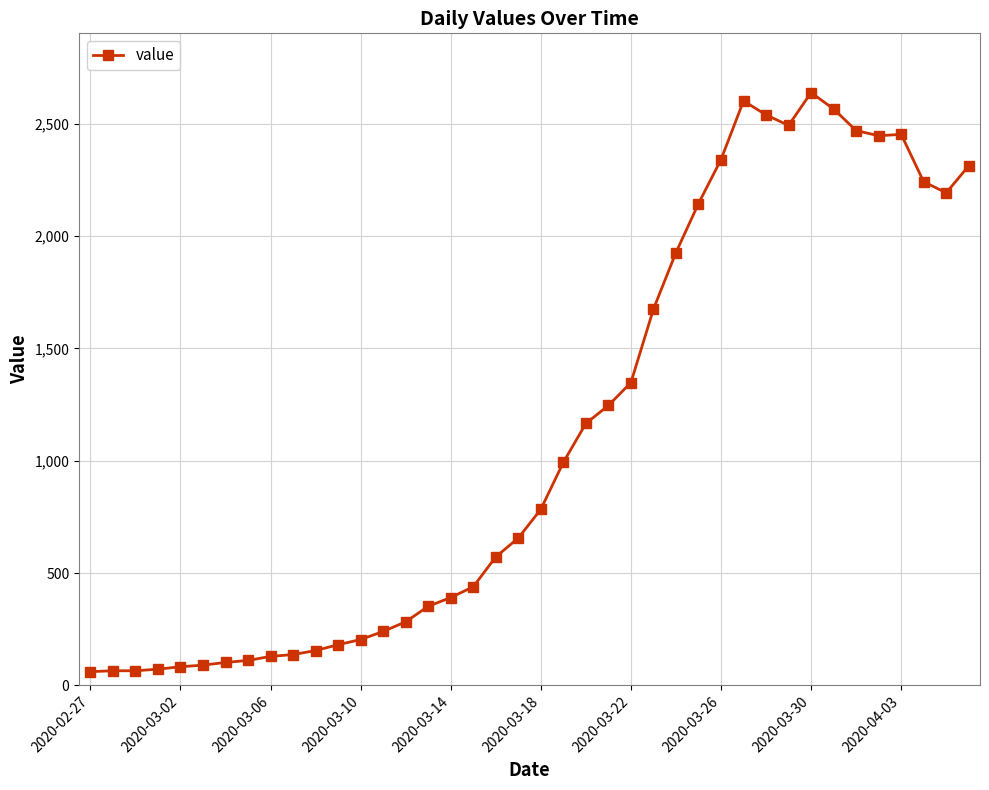

What is the smallest value displayed?

61